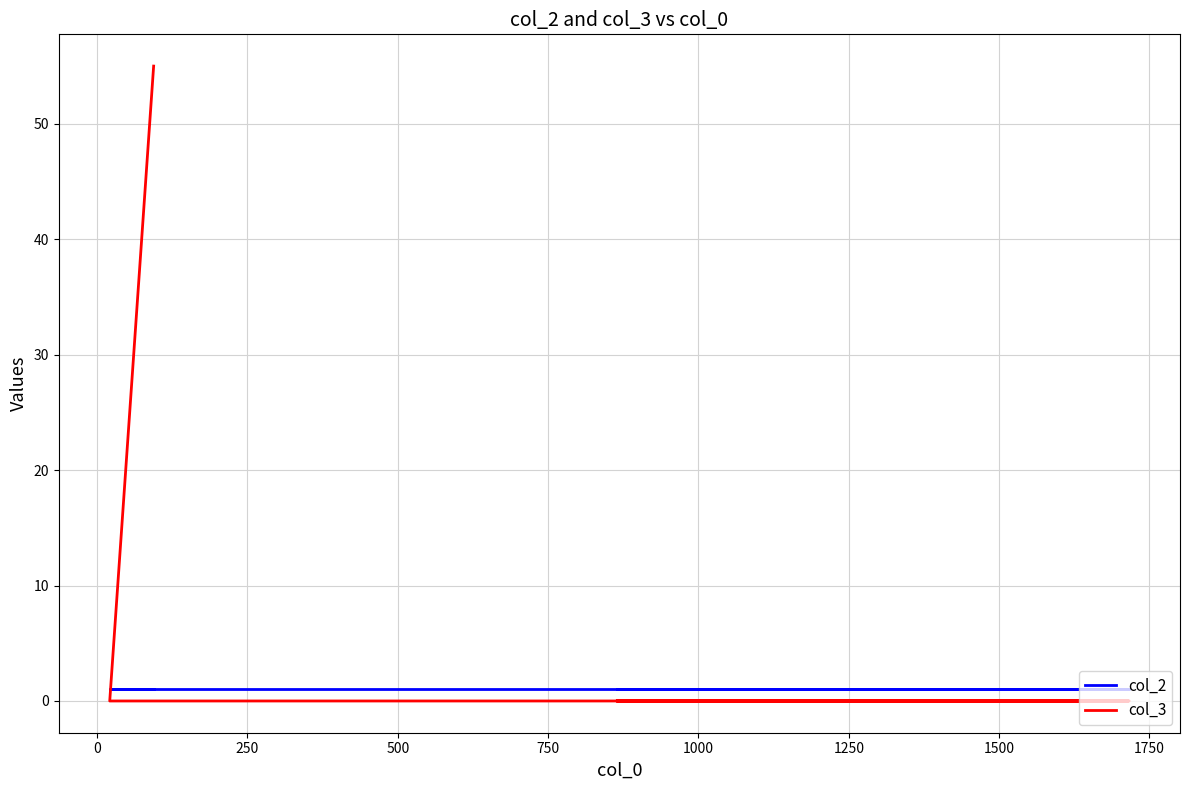

Is it true that col_2 equals 1 at 0?

True